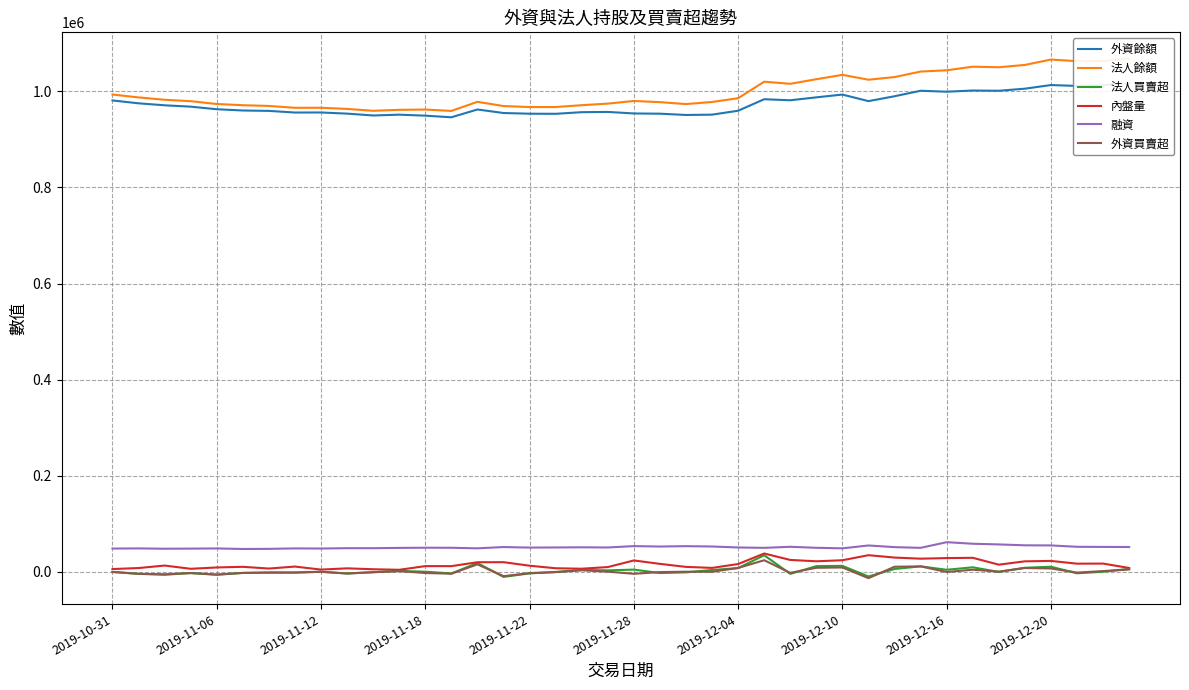

What are all the series names shown in the legend?

外資餘額, 法人餘額, 法人買賣超, 內盤量, 融資, 外資買賣超